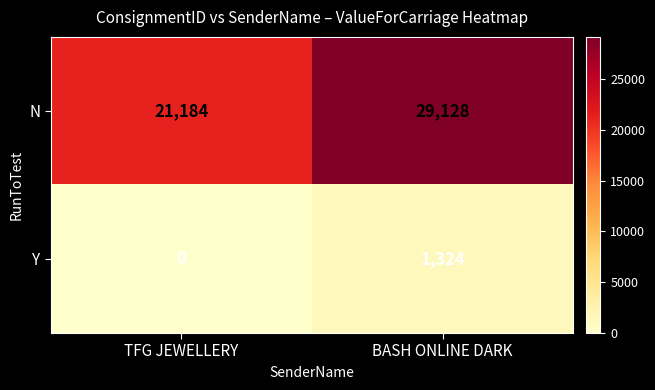

True or false: Y has a value of 580 at TFG JEWELLERY.

False